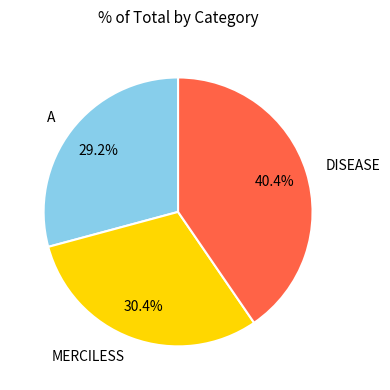

To the nearest percent, what is the difference between the largest and smallest slice percentages?

11%